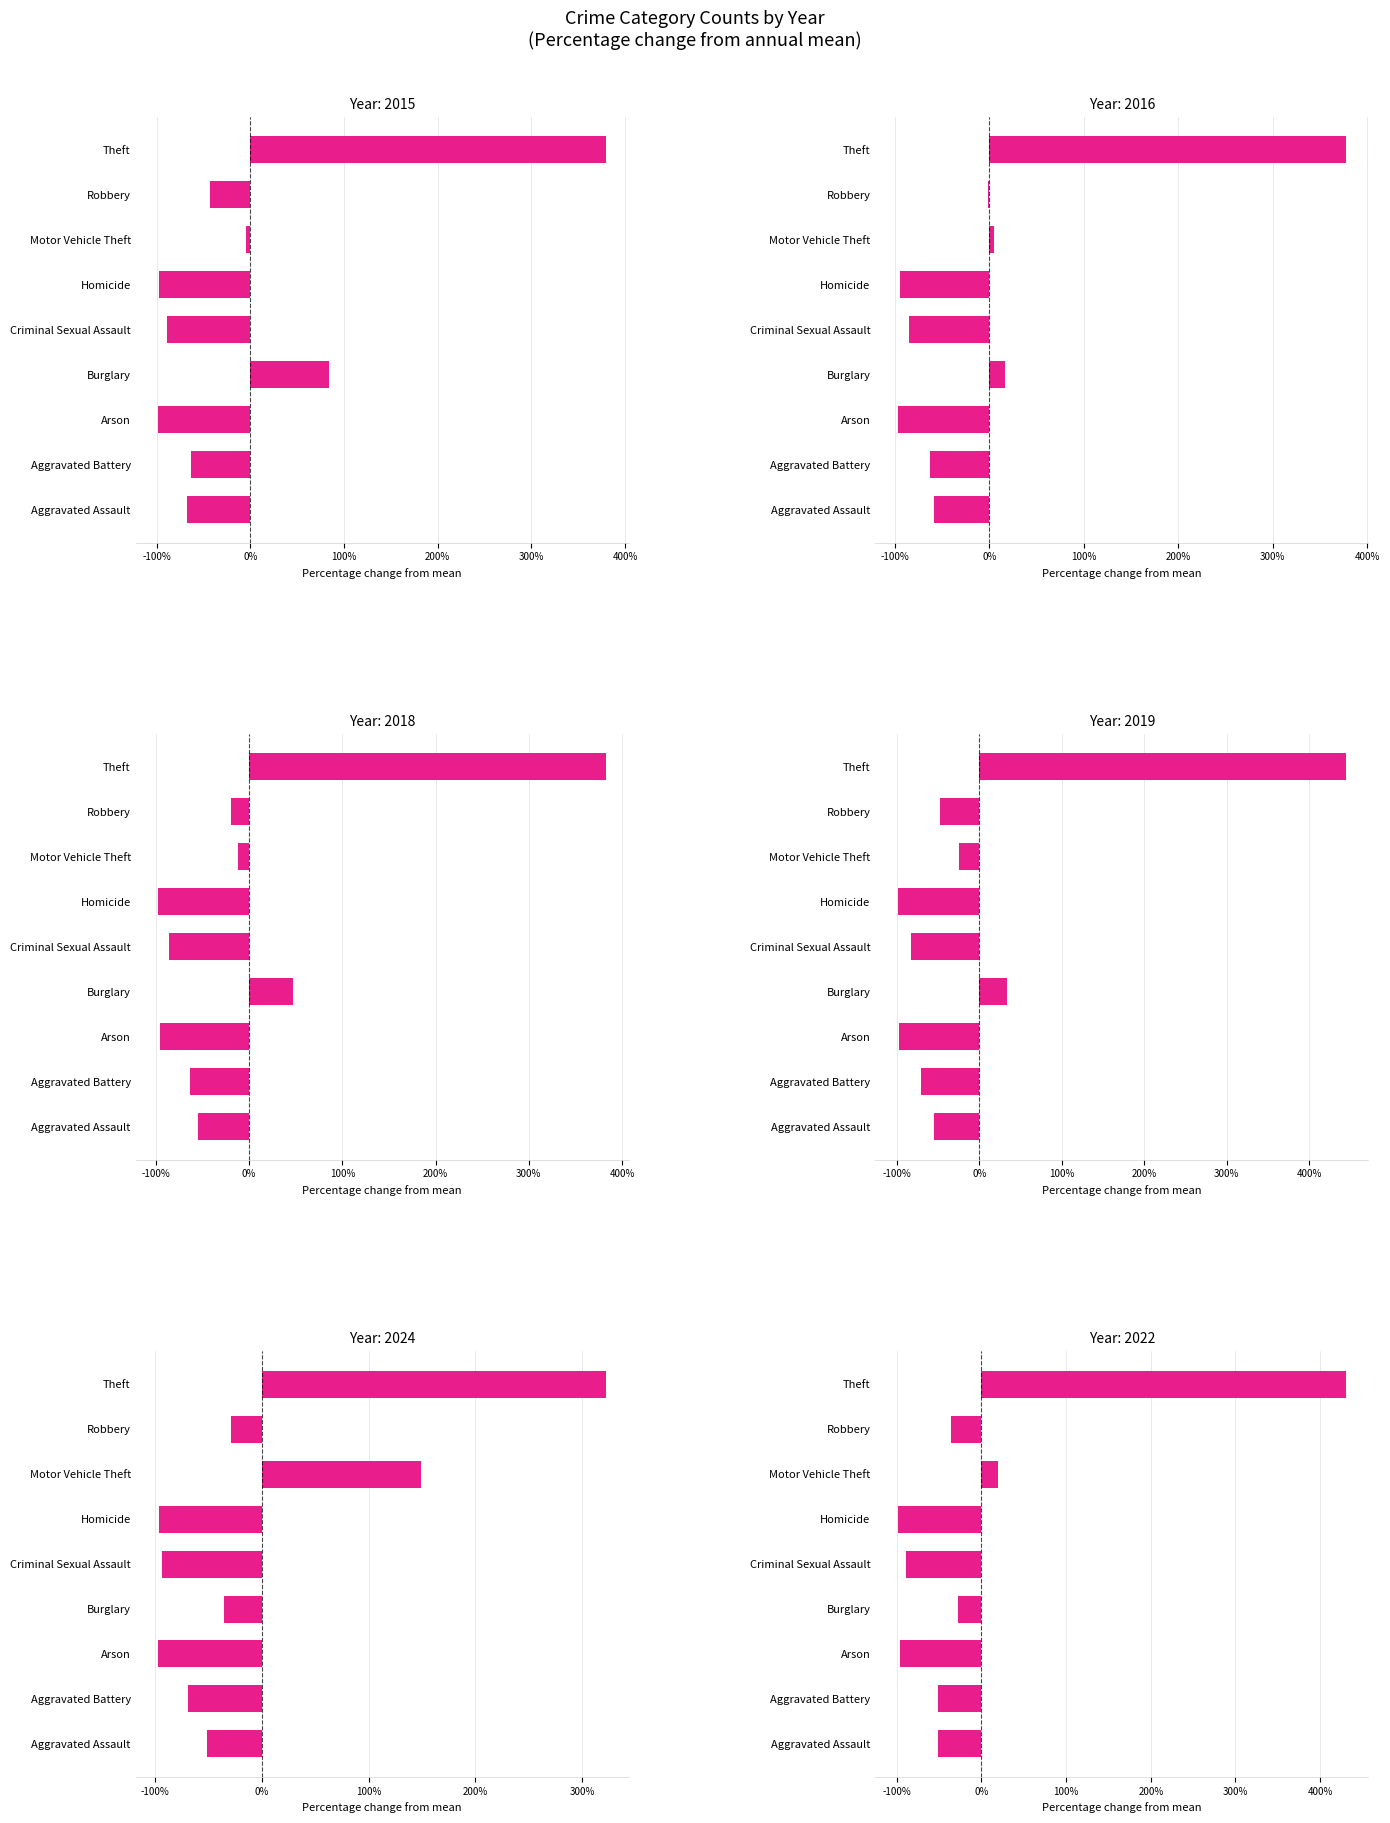

How many data points does each series have?

9